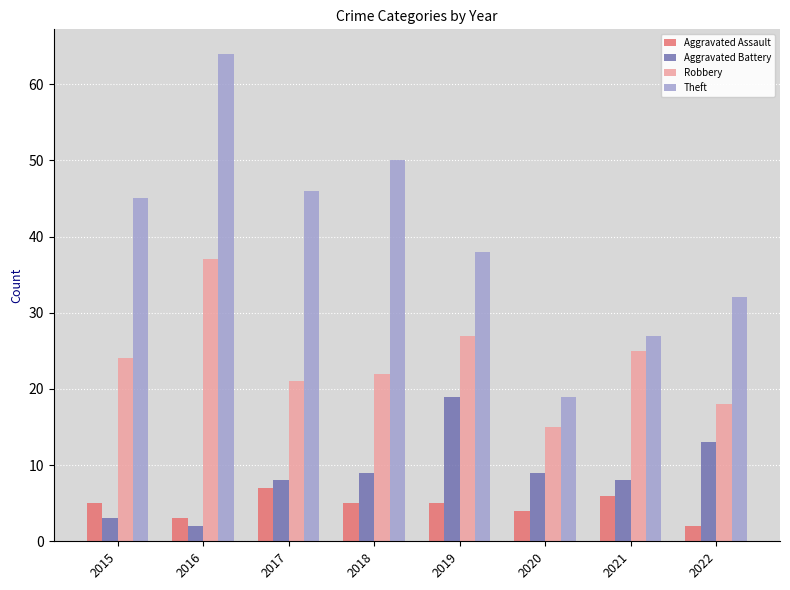

What is the average value of the Aggravated Assault series?

5